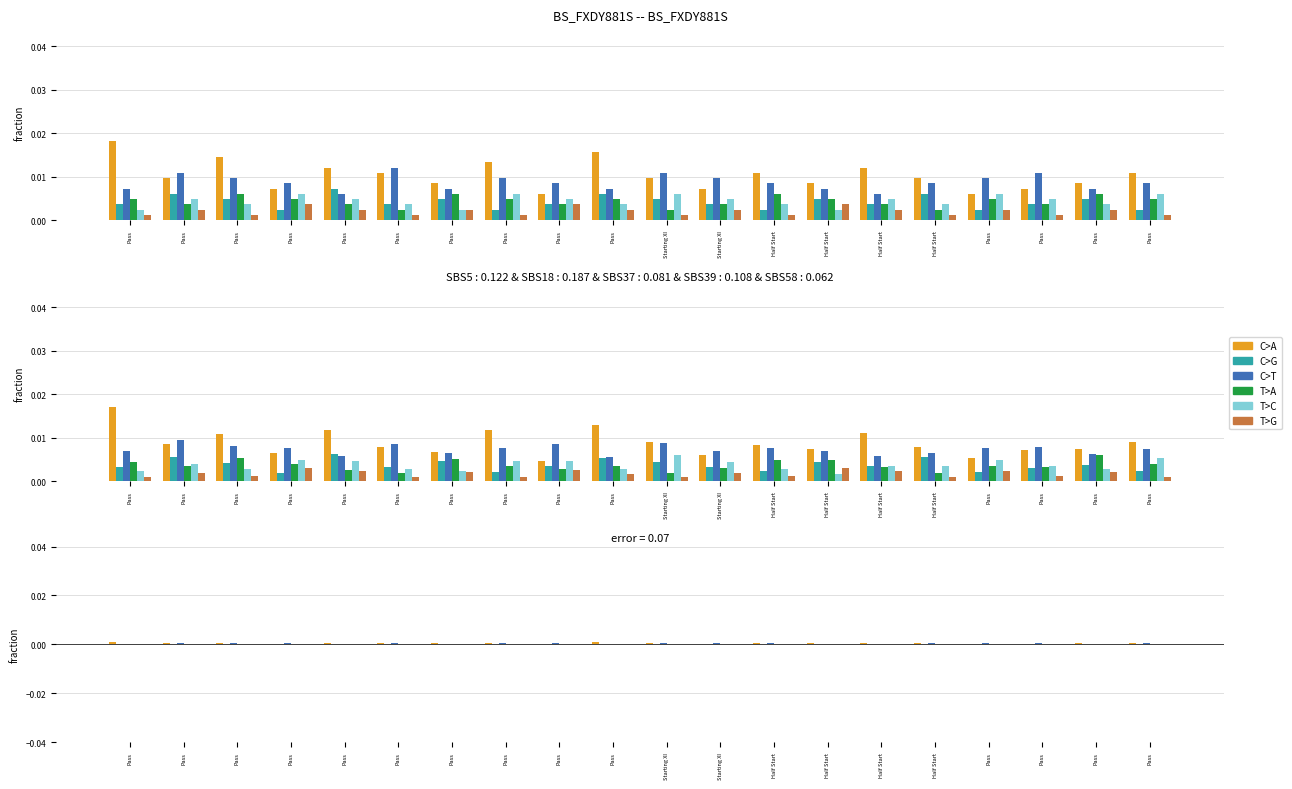

At which category is the sum across all series the highest?

Pass